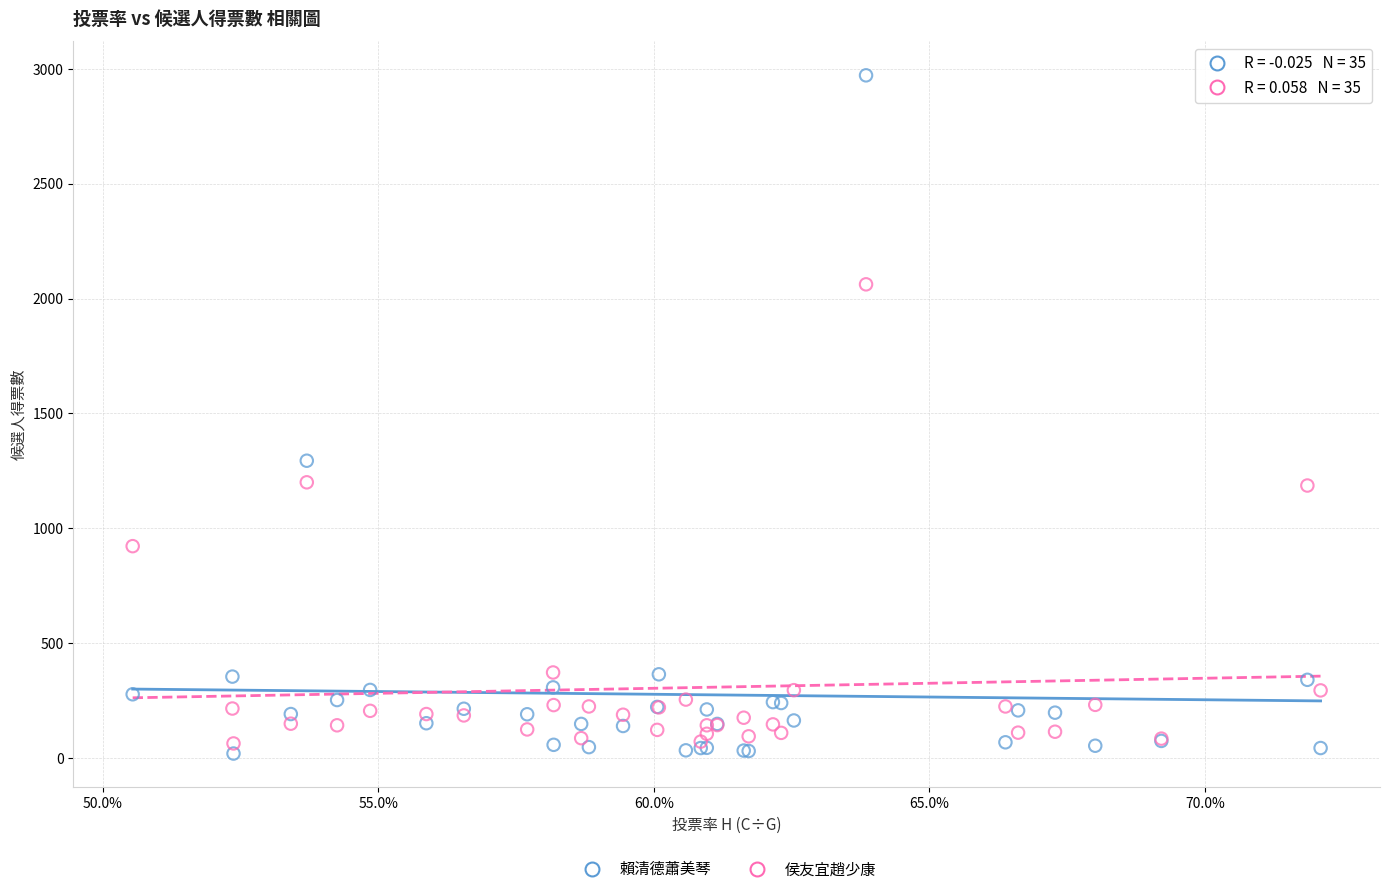

Across all series, what Y value is closest to 1495?

1294